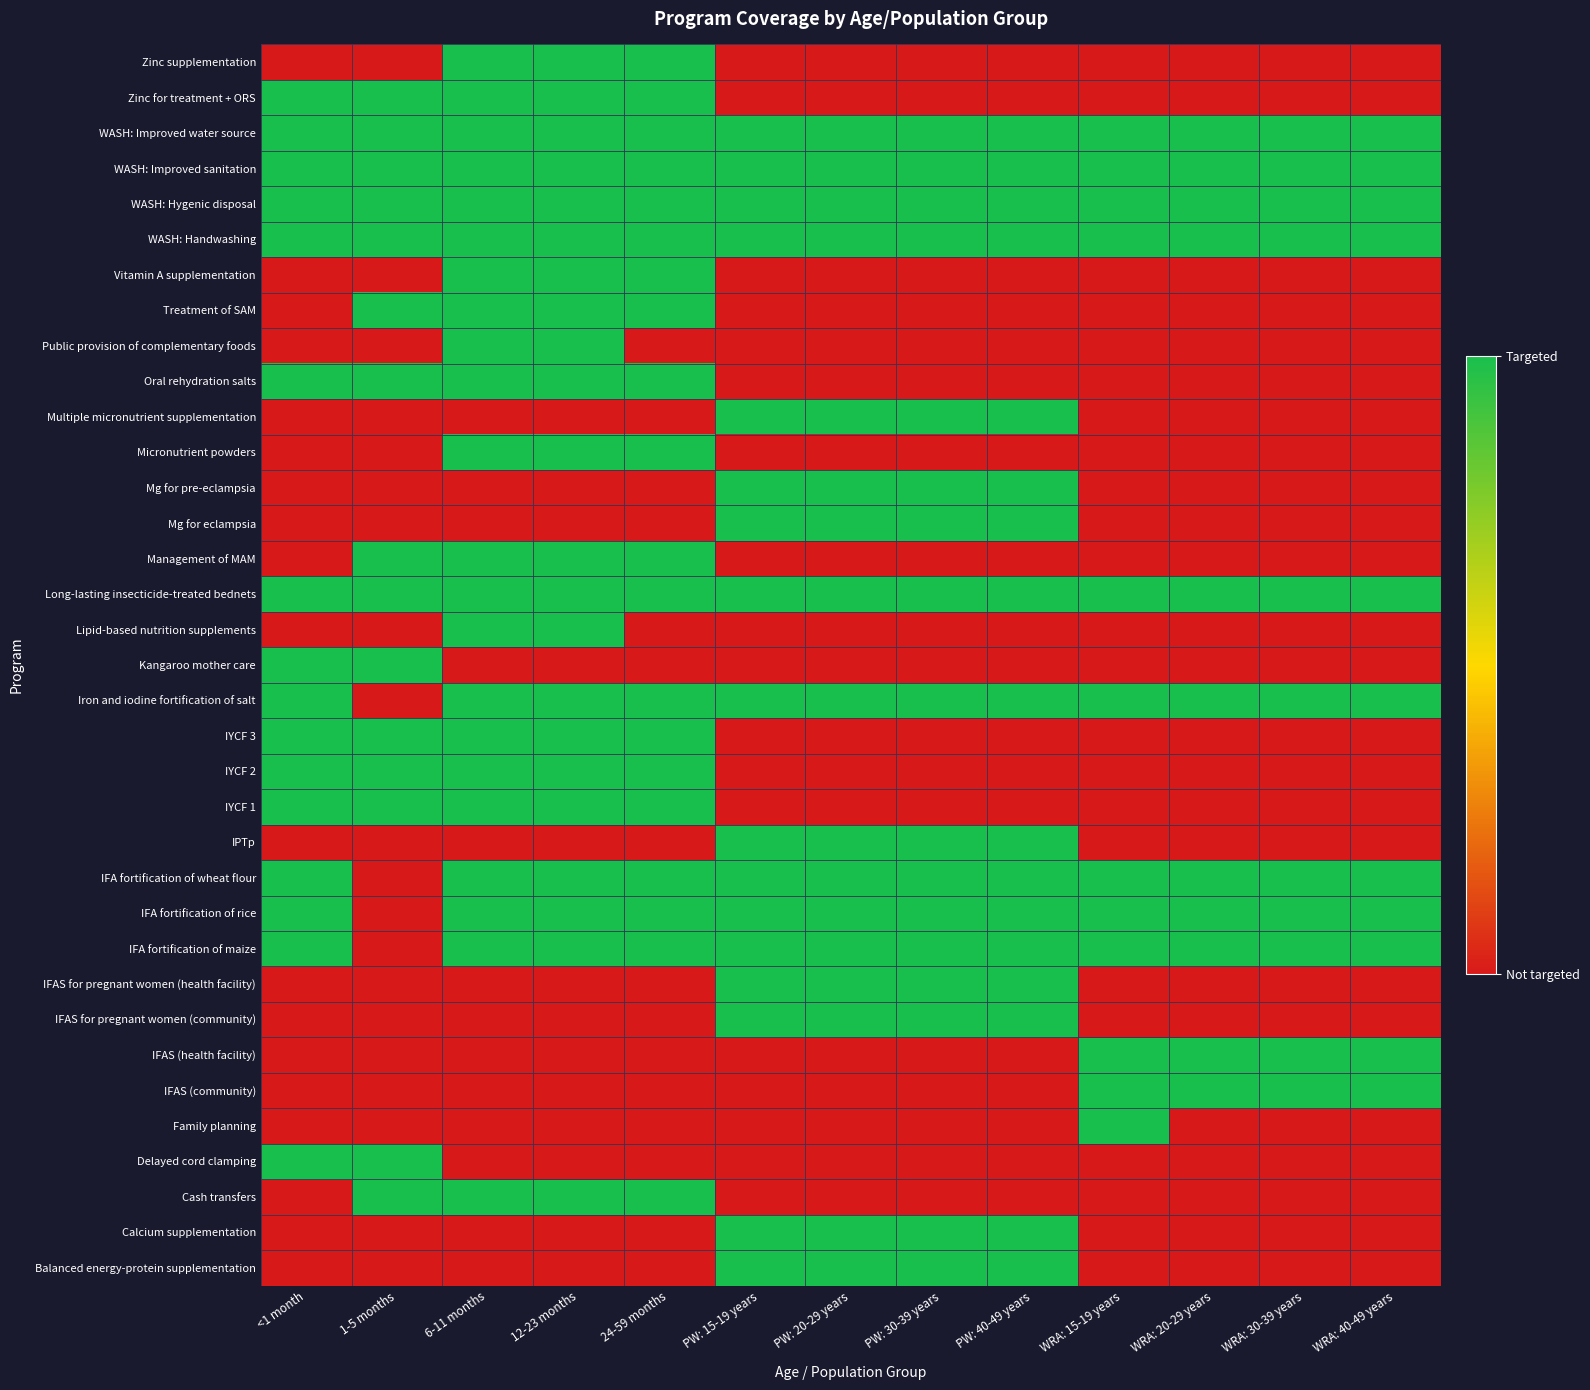

What is the total value across all series at WRA: 40-49 years?

11